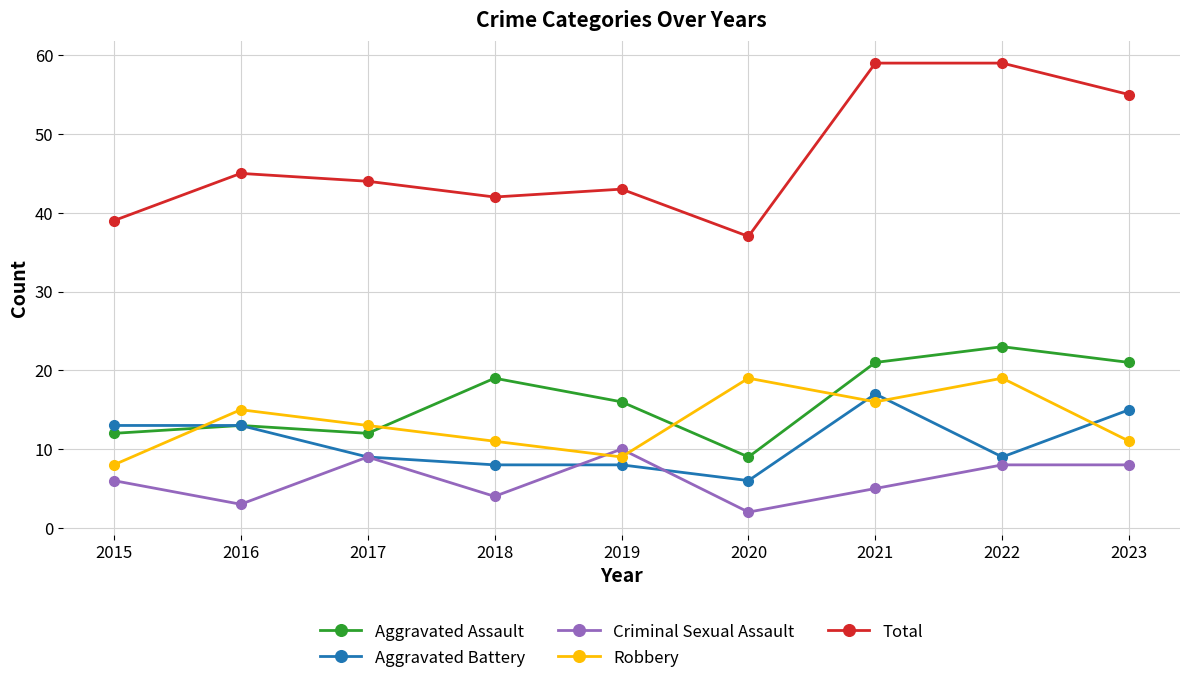

Which series has the widest spread of values?

Total